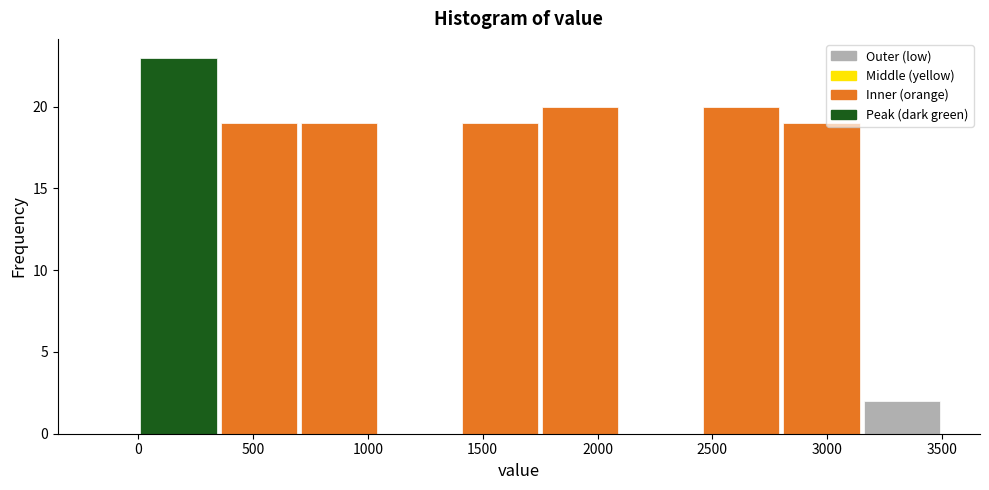

Reading left to right, transcribe this chart: for each bar, give the range it covers on the x-axis and its height. The values are not printed on the chart, so give them approximately, as read against the axis.

0 to 350: 23
350 to 700: 19
700 to 1050: 19
1050 to 1400: 0
1400 to 1750: 19
1750 to 2100: 20
2100 to 2450: 0
2450 to 2800: 20
2800 to 3150: 19
3150 to 3500: 2